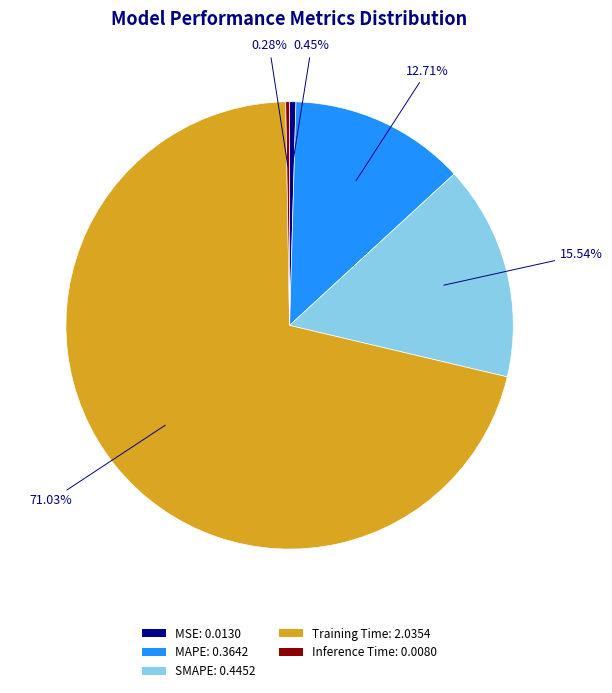

Is there any slice that represents more than half of the pie?

Yes